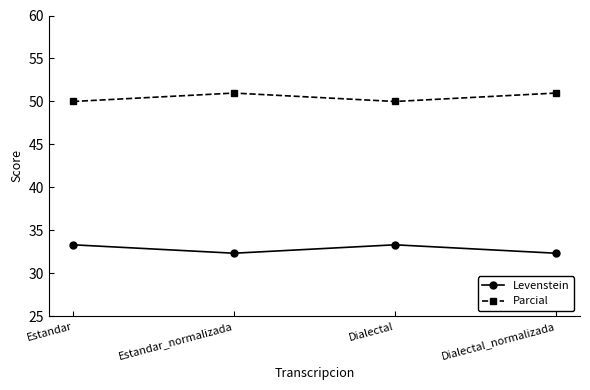

How many data points in Levenstein are less than 33?

2